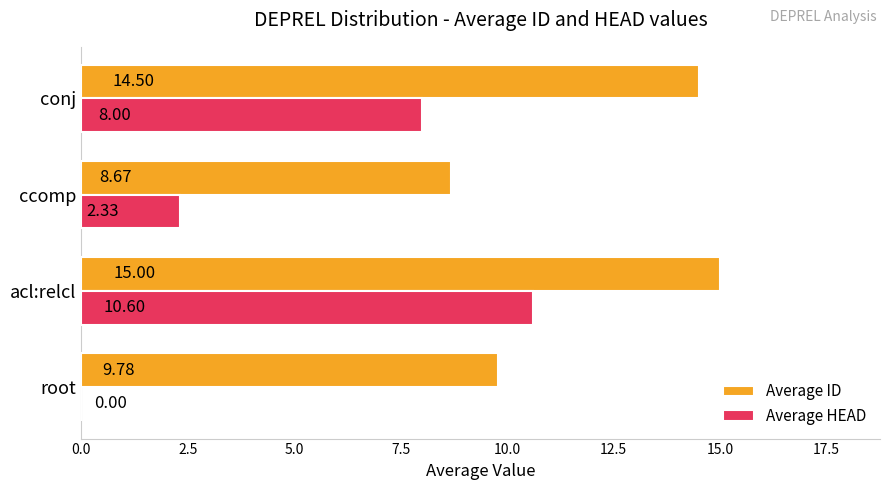

Which series has the largest total across all categories?

Average ID